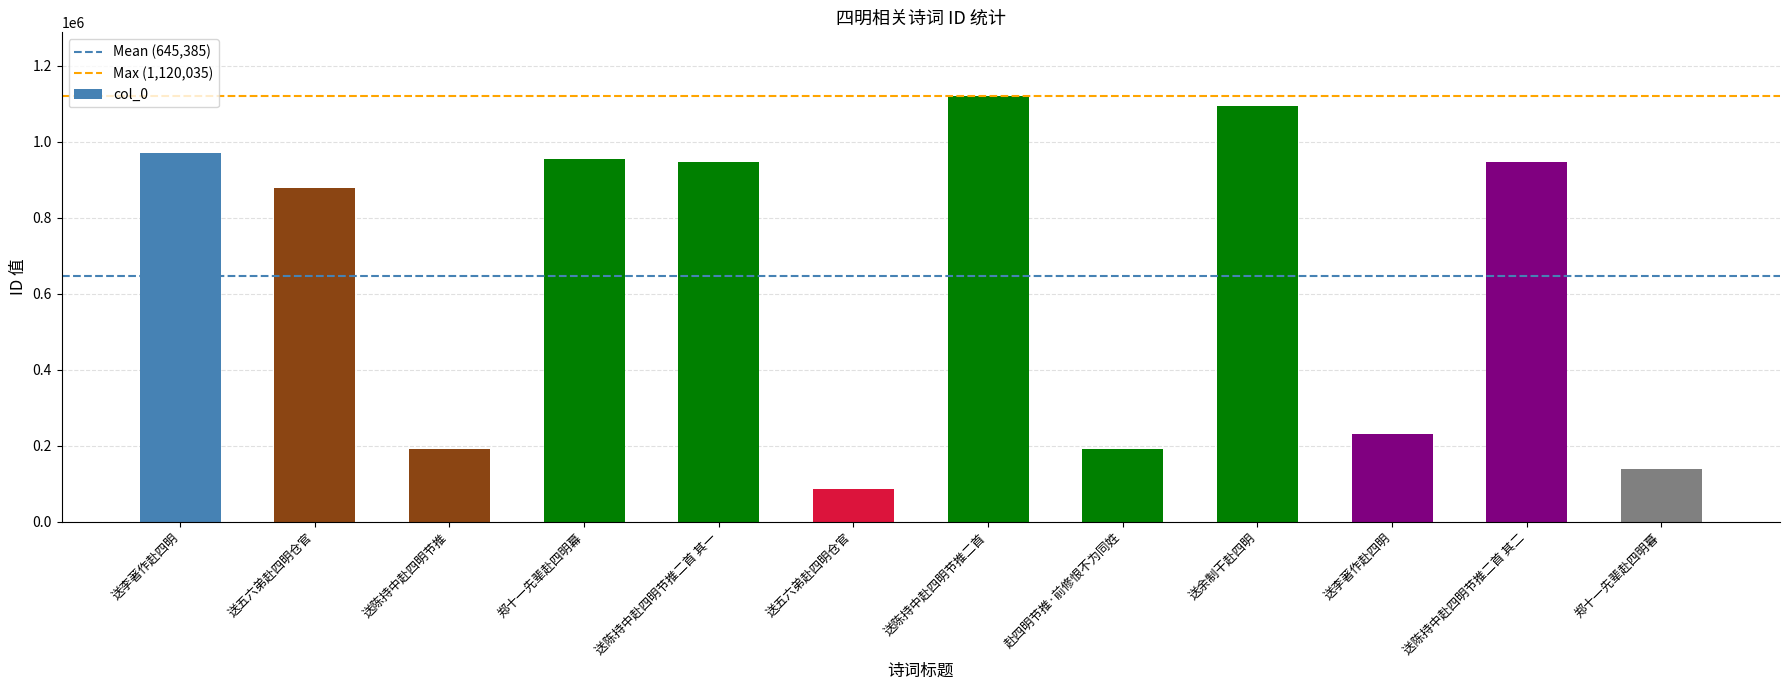

Reading left to right, what are all the values shown in this chart?

970667	877107	191716	953747	946138	86474	1120035	191844	1092872	229789	946137	138089